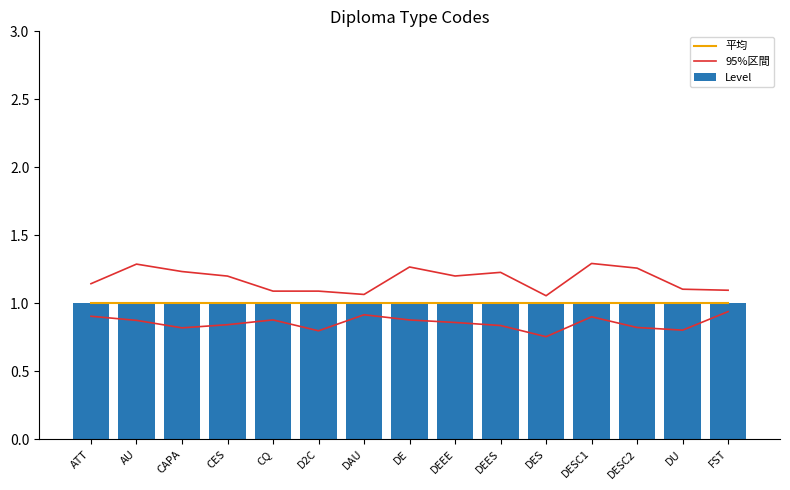

What is the spread (max minus min) of values at DEEE?

0.2